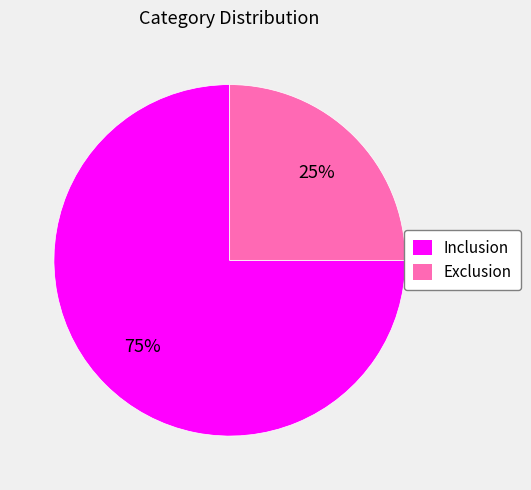

To the nearest percent, what percentage of the pie is Inclusion?

75%